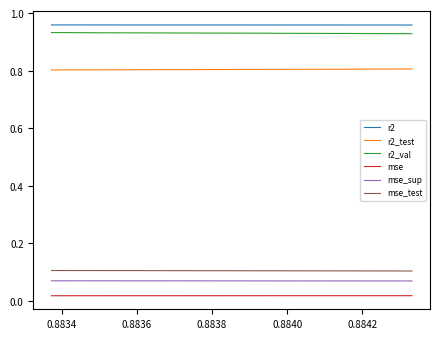

How many categories are shown in the chart?

10